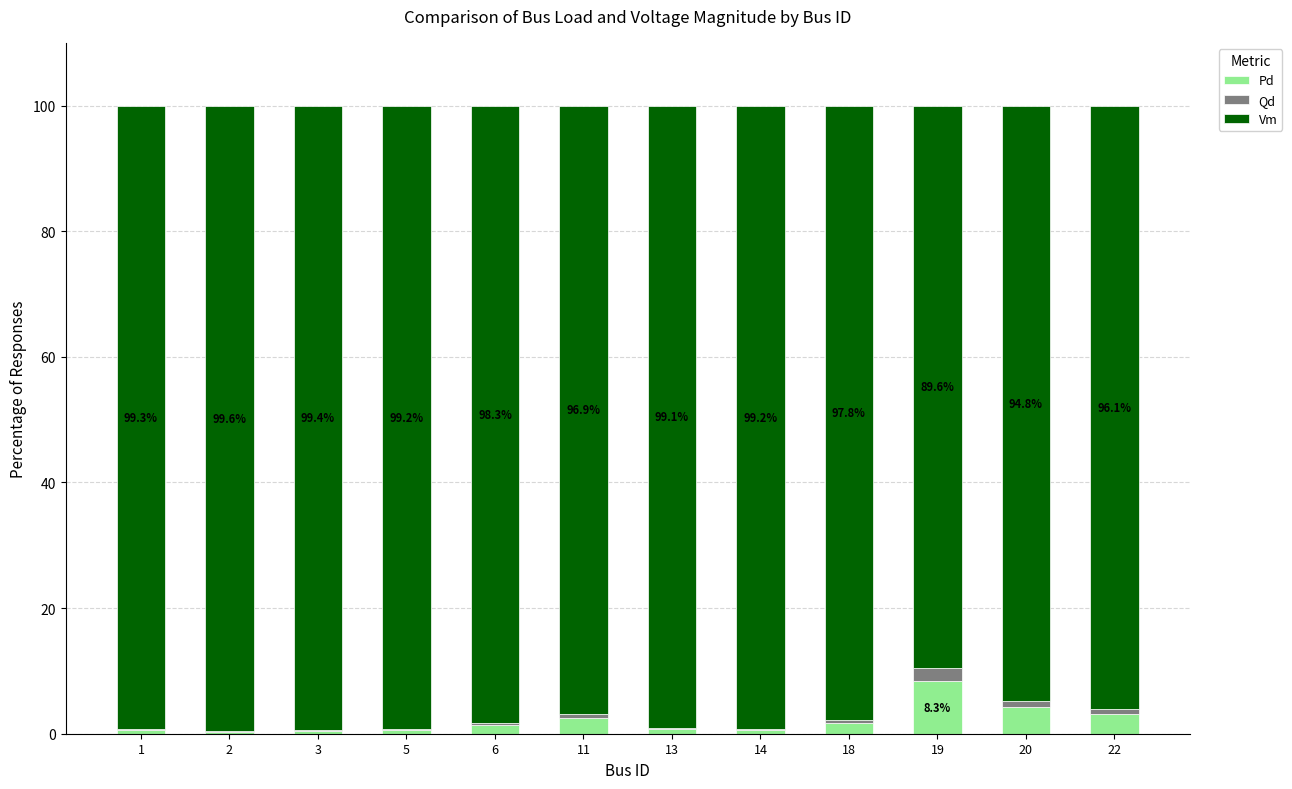

The value of Pd at 19 is 8.3. True or false?

True